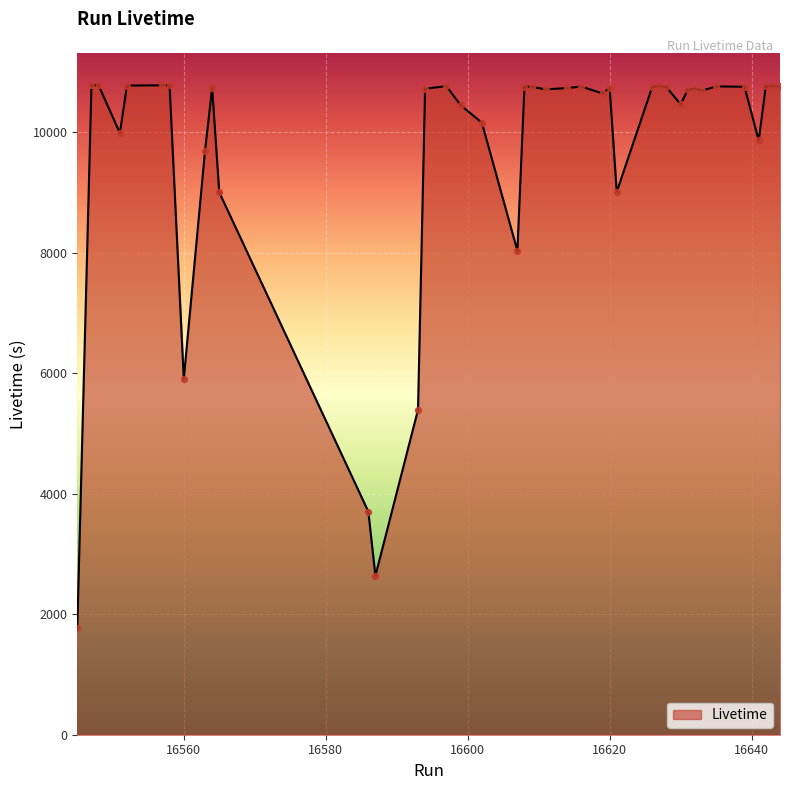

What is the difference between the maximum and minimum values?

9010.4